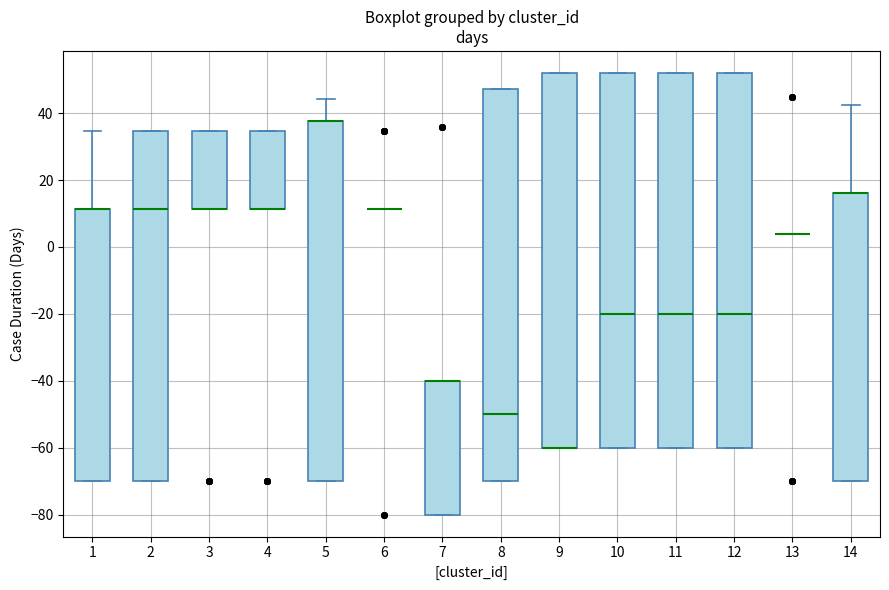

Which box is the tallest, from its lower edge to its upper edge?

8